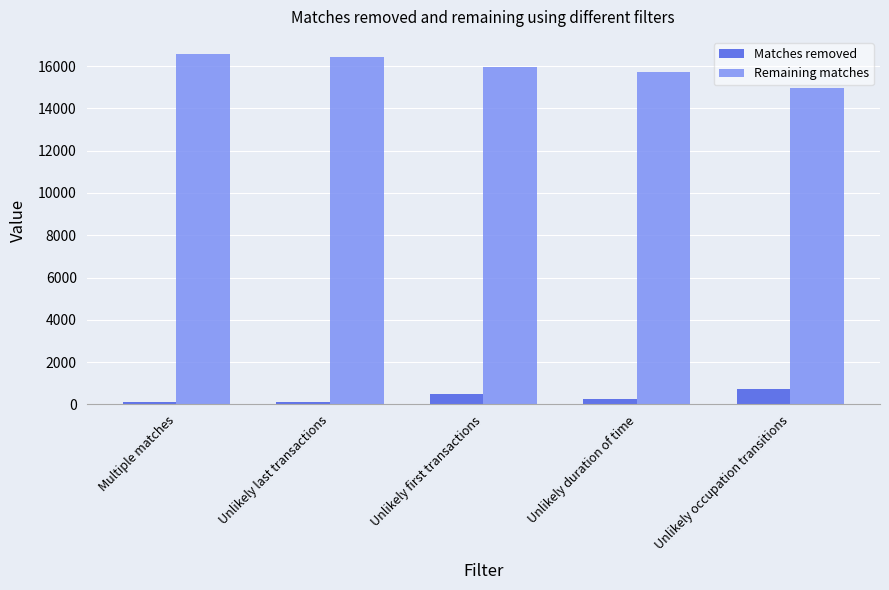

True or false: Remaining matches has a value of 16450 at Unlikely last transactions.

True